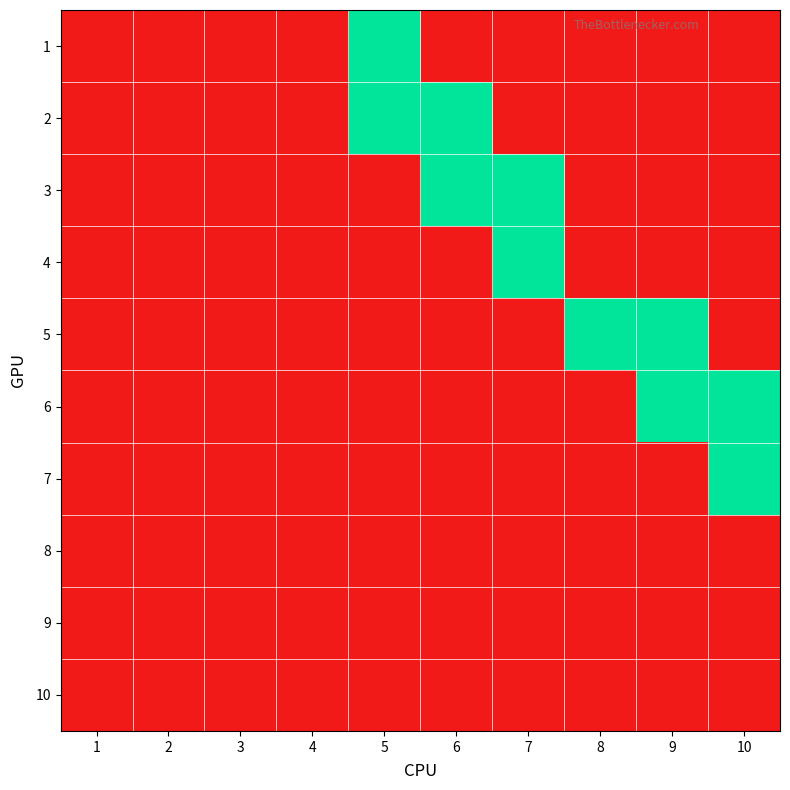

Reading left to right, transcribe all the data shown in this chart.

1: 1=0	2=0	3=0	4=0	5=1	6=0	7=0	8=0	9=0	10=0
2: 1=0	2=0	3=0	4=0	5=1	6=1	7=0	8=0	9=0	10=0
3: 1=0	2=0	3=0	4=0	5=0	6=1	7=1	8=0	9=0	10=0
4: 1=0	2=0	3=0	4=0	5=0	6=0	7=1	8=0	9=0	10=0
5: 1=0	2=0	3=0	4=0	5=0	6=0	7=0	8=1	9=1	10=0
6: 1=0	2=0	3=0	4=0	5=0	6=0	7=0	8=0	9=1	10=1
7: 1=0	2=0	3=0	4=0	5=0	6=0	7=0	8=0	9=0	10=1
8: 1=0	2=0	3=0	4=0	5=0	6=0	7=0	8=0	9=0	10=0
9: 1=0	2=0	3=0	4=0	5=0	6=0	7=0	8=0	9=0	10=0
10: 1=0	2=0	3=0	4=0	5=0	6=0	7=0	8=0	9=0	10=0